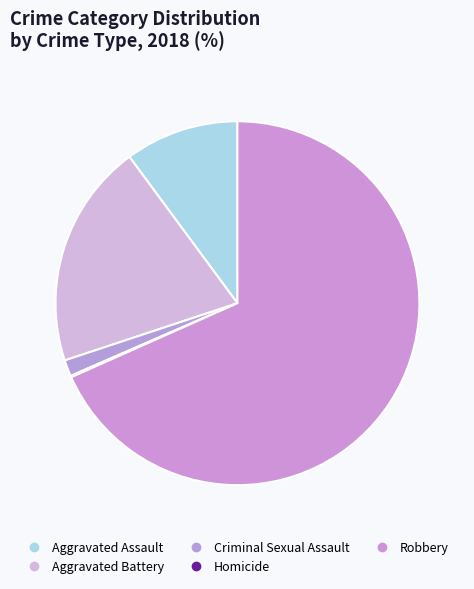

Which slice is the smallest?

Homicide